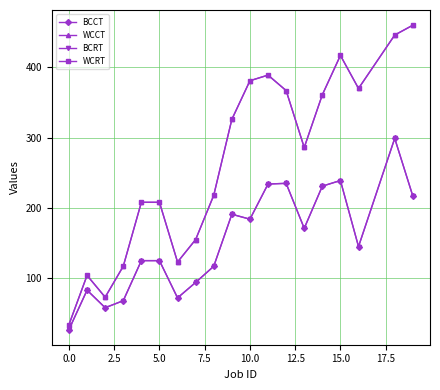

Does the chart have visible grid lines?

Yes